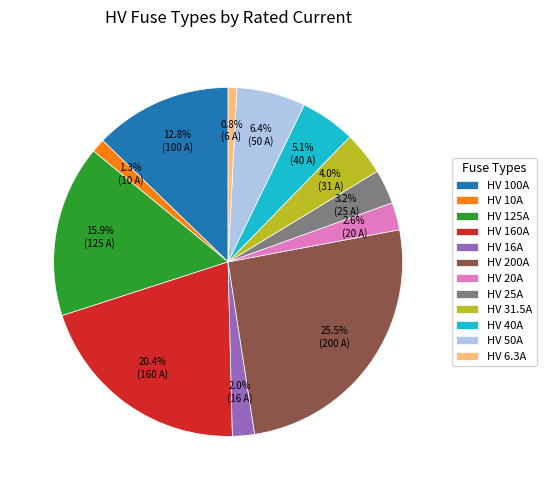

What is the total percentage of HV 16A and HV 6.3A?

2.8%